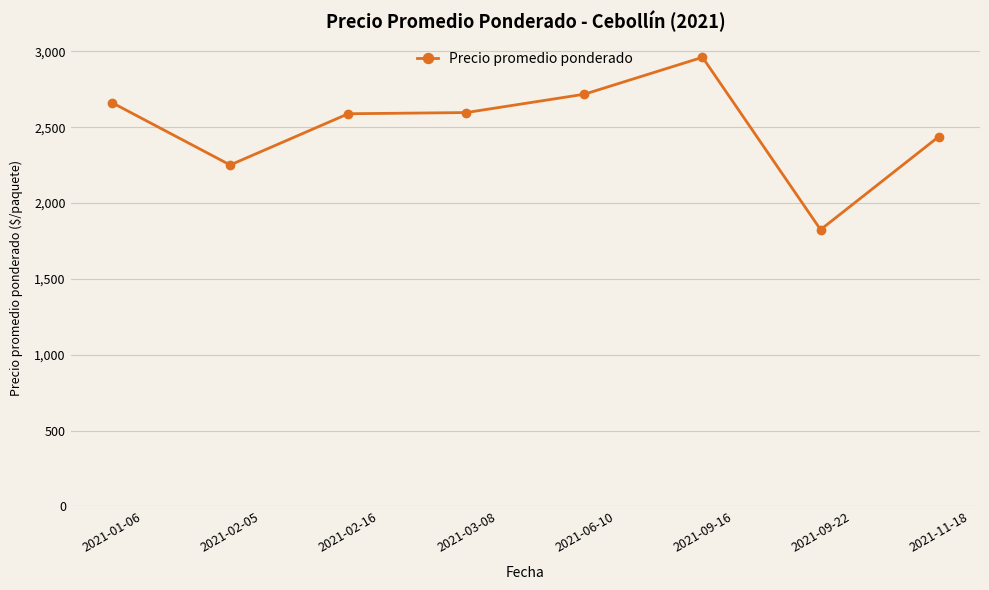

What is the sum of all values?

20041.4